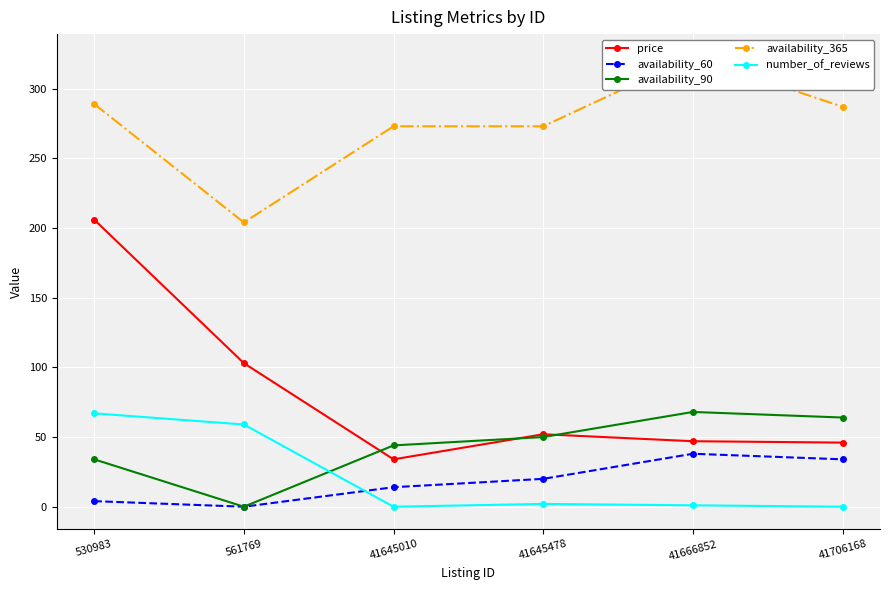

What is the maximum value shown in the chart?

323